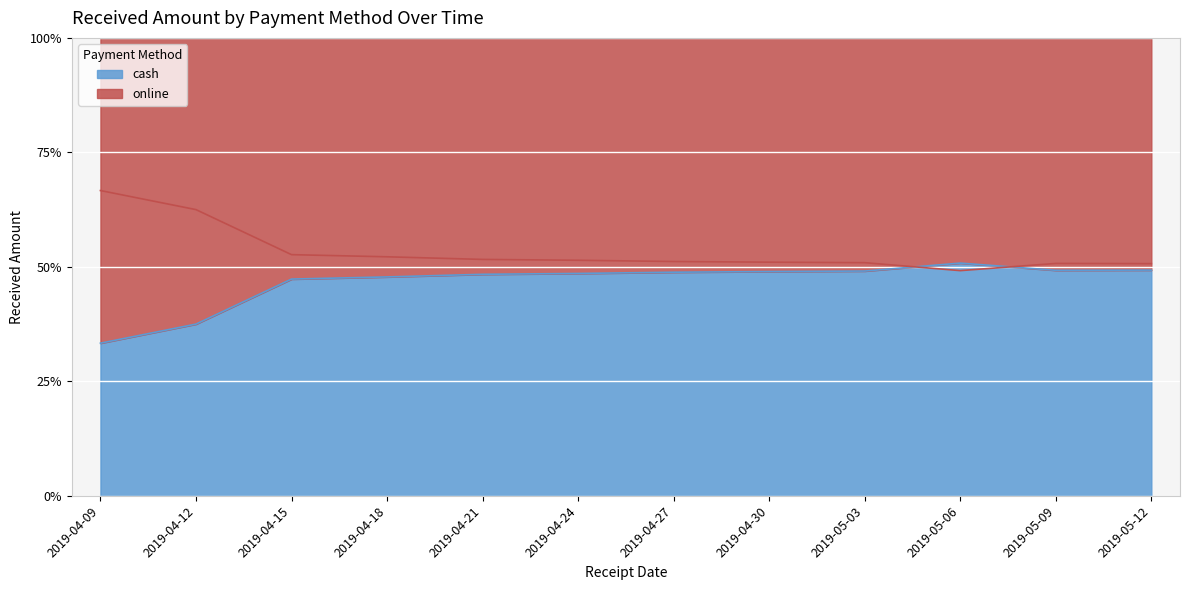

Which series changed the most between 2019-04-30 and 2019-05-12?

cash_line